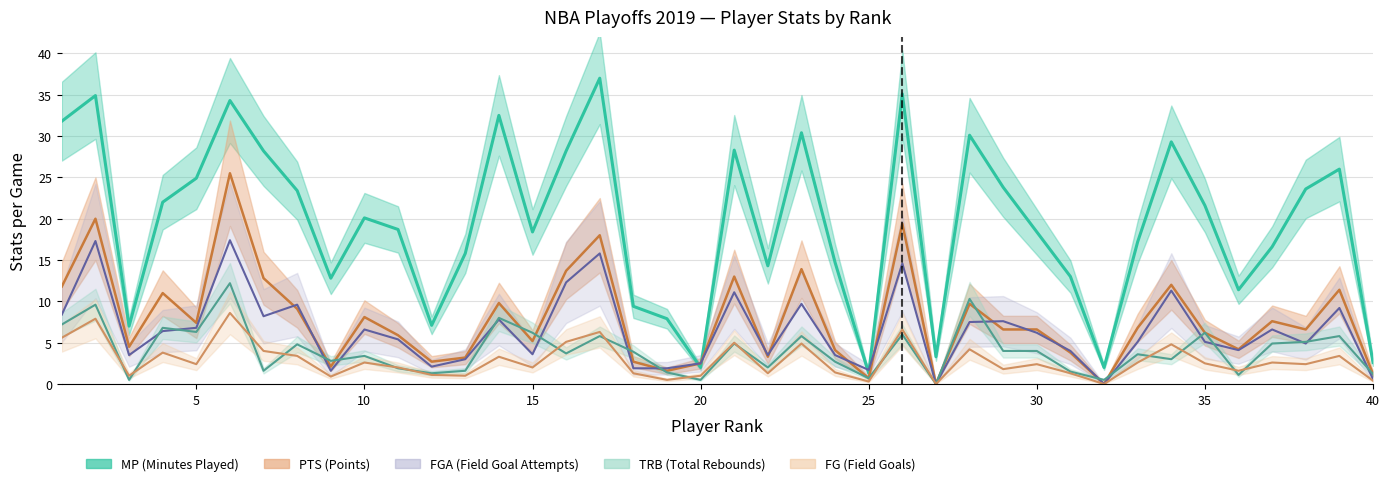

Which series has the largest total across all categories?

MP